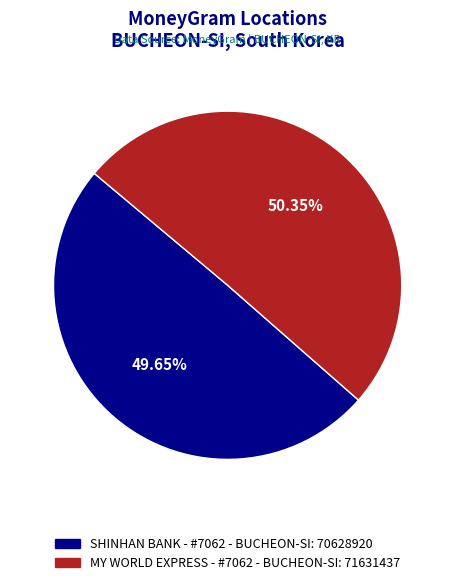

How many slices are in this pie chart?

2